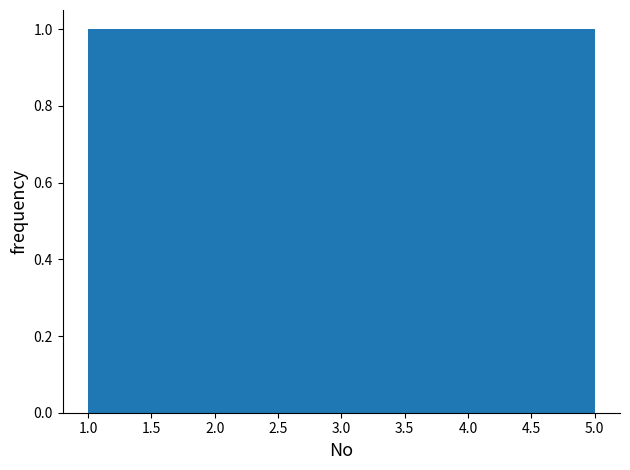

How tall is the bar that spans 3.4 to 4.2 on the x-axis? The values are not printed on the chart, so give them approximately, as read against the axis.

1